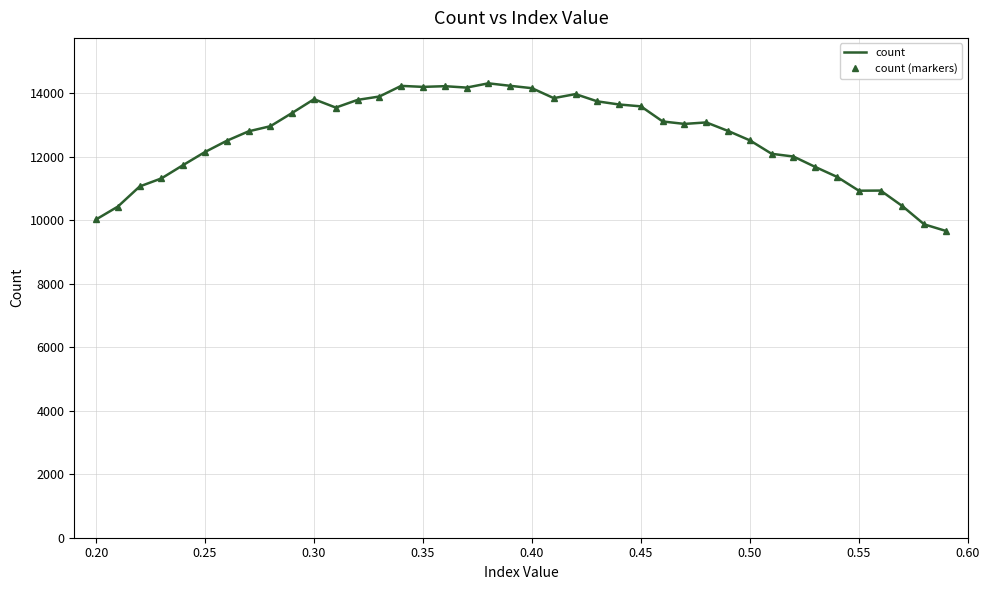

True or false: count and count (markers) cross at least once.

False